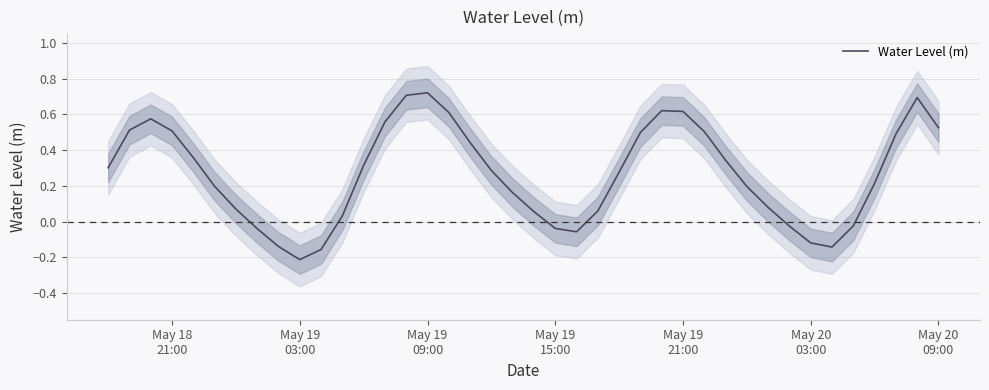

How many data points are less than 0?

10